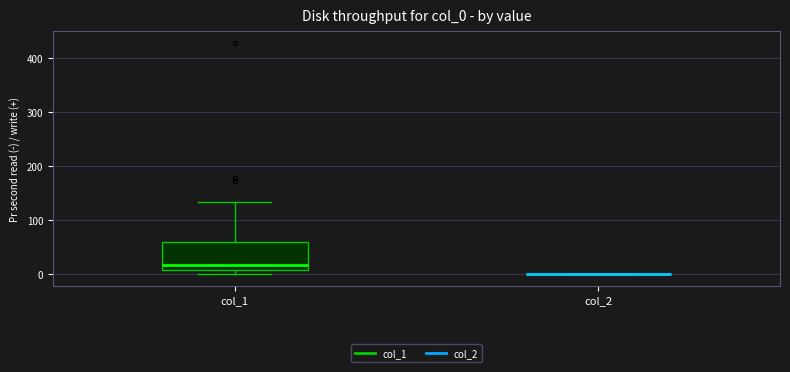

Where does the median line of the box for col_1 sit on the y-axis? The values are not printed on the chart, so give them approximately, as read against the axis.

20